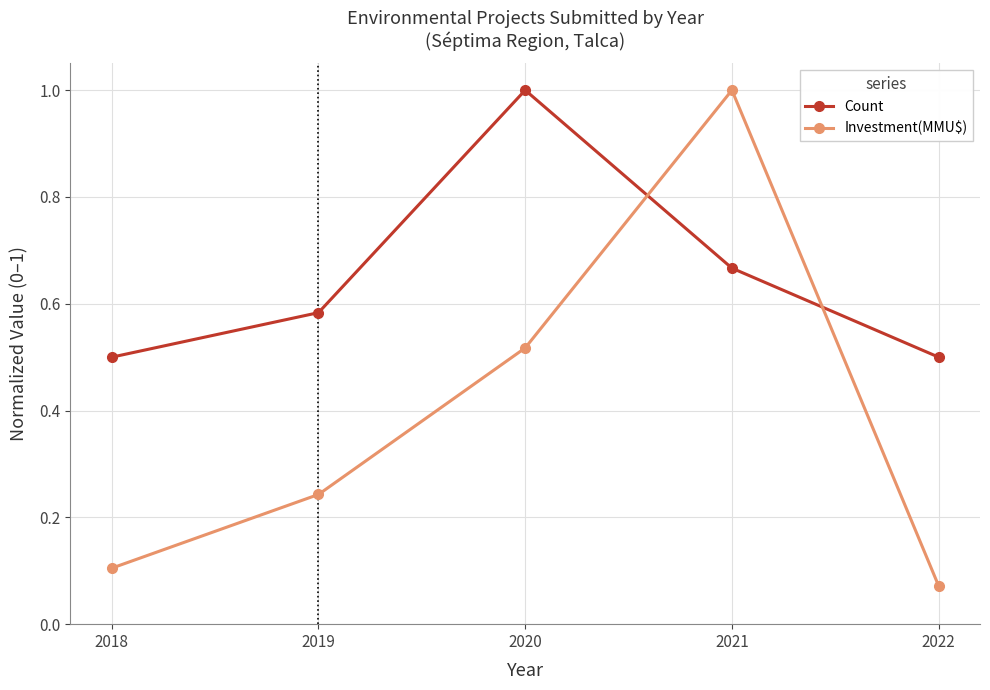

The value of Count at 2019 is 0.9. True or false?

False